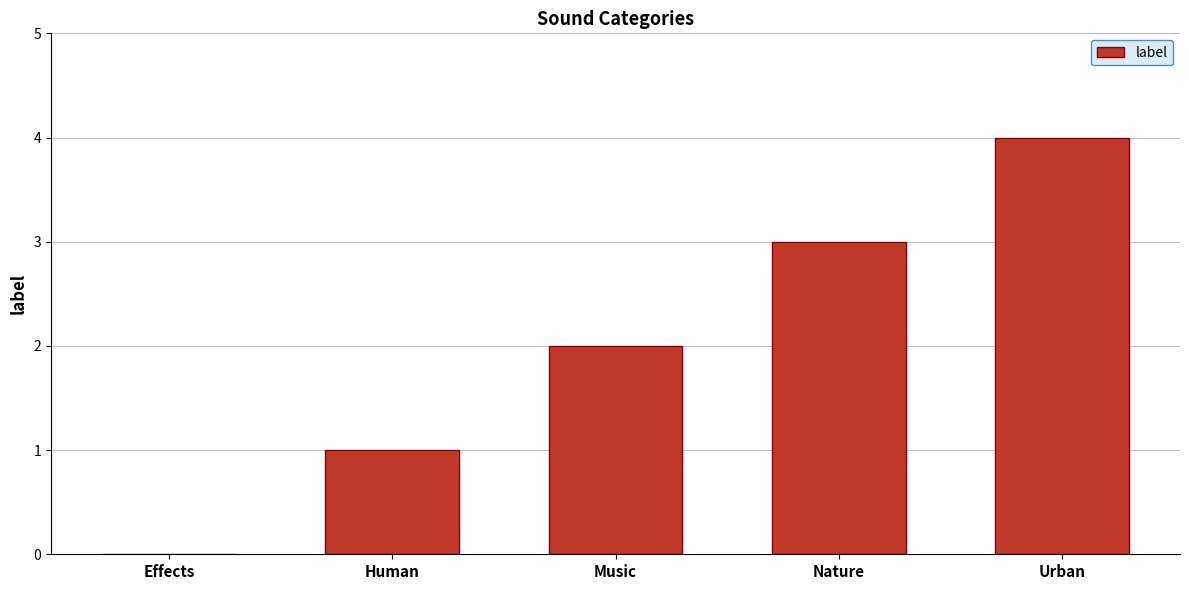

What is the maximum value shown in the chart?

4